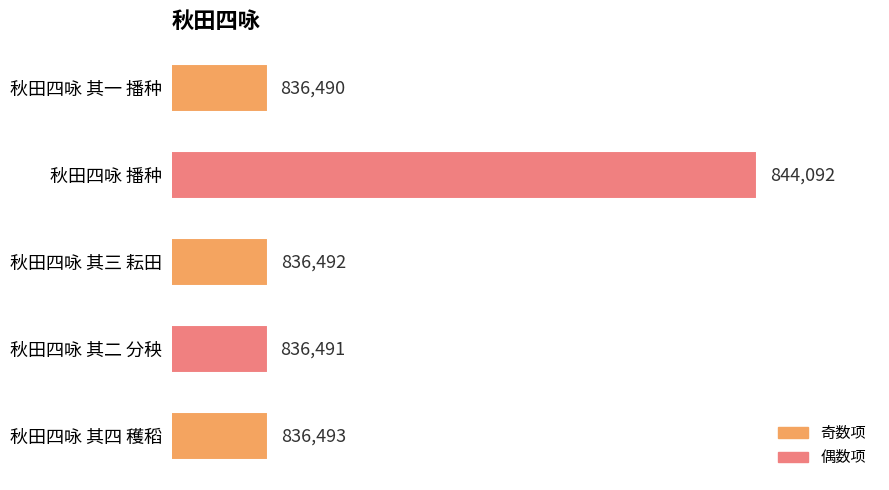

What is the greatest value displayed?

844092